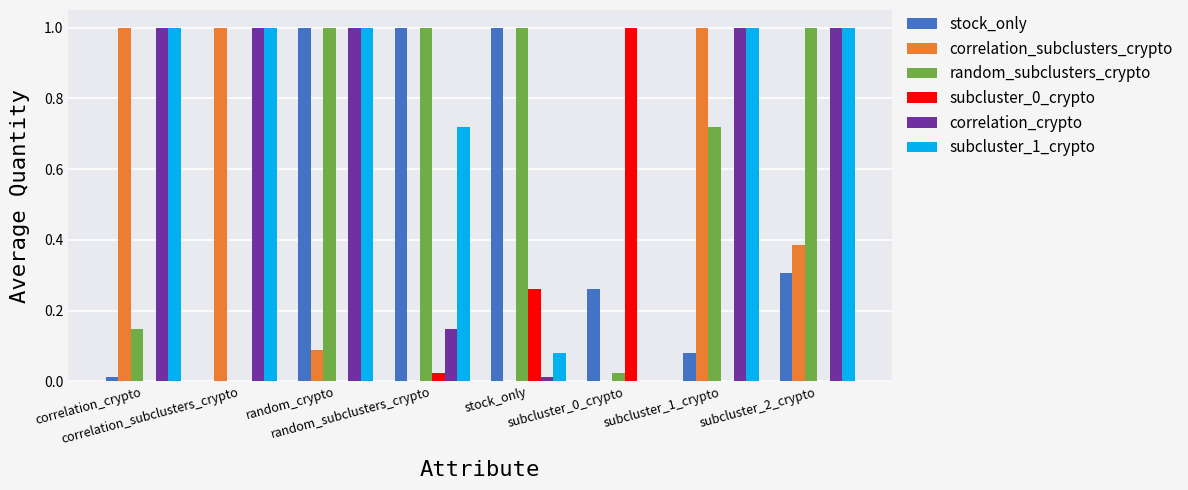

What is the label of the 6th bar from the right?

random_crypto